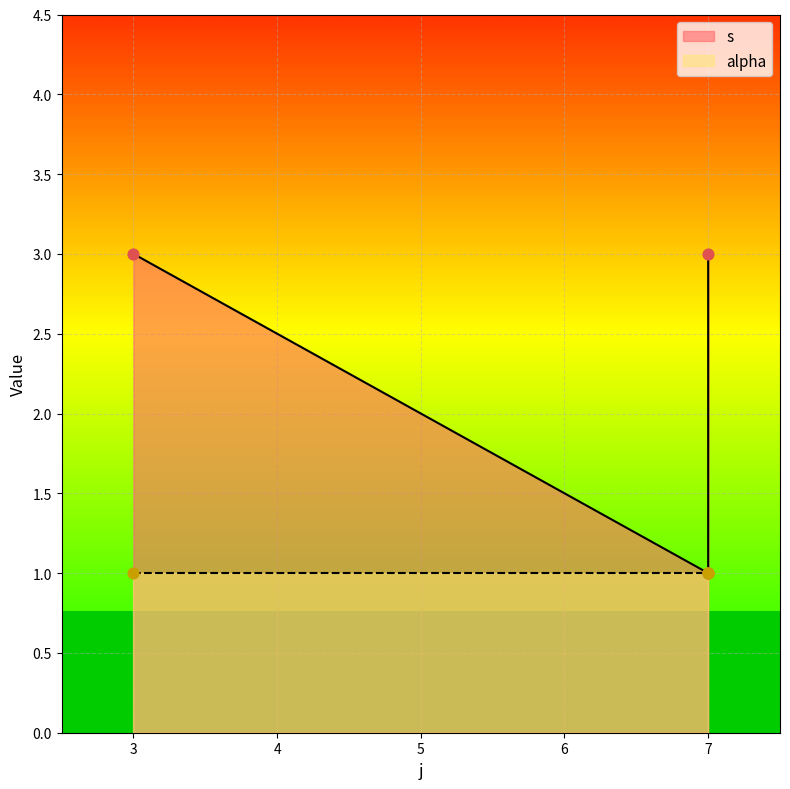

What is the change in value from 7 to 7?

+2